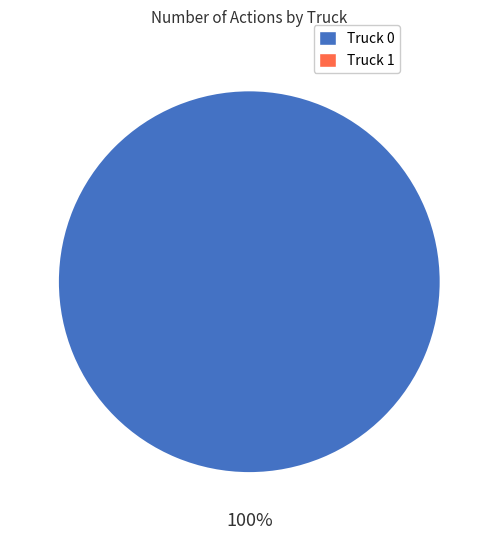

Is there any slice that represents more than half of the pie?

Yes